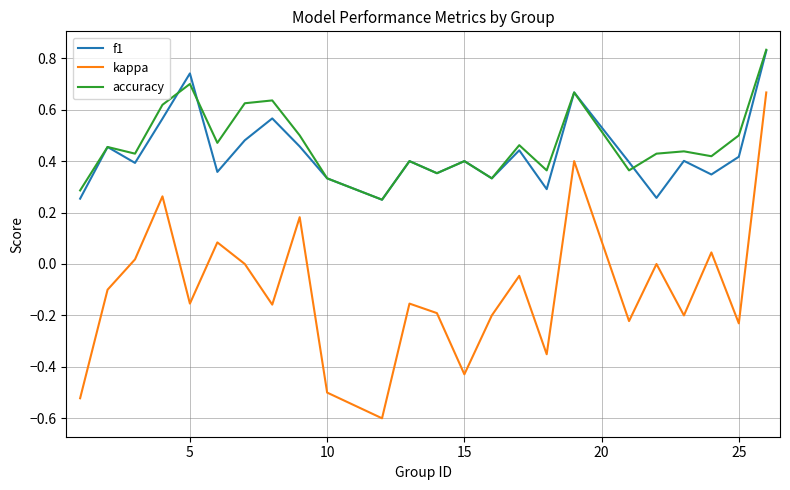

True or false: accuracy and kappa intersect in this chart.

False